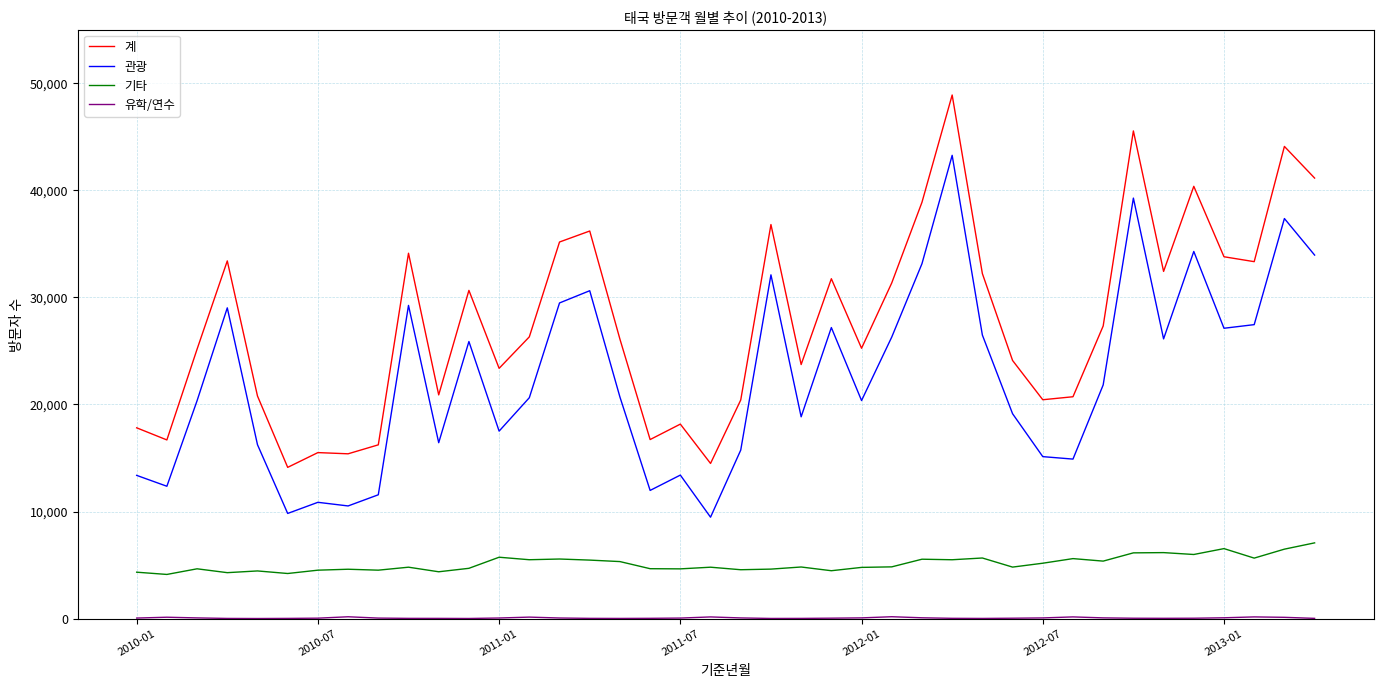

True or false: 기타 and 관광 intersect in this chart.

False